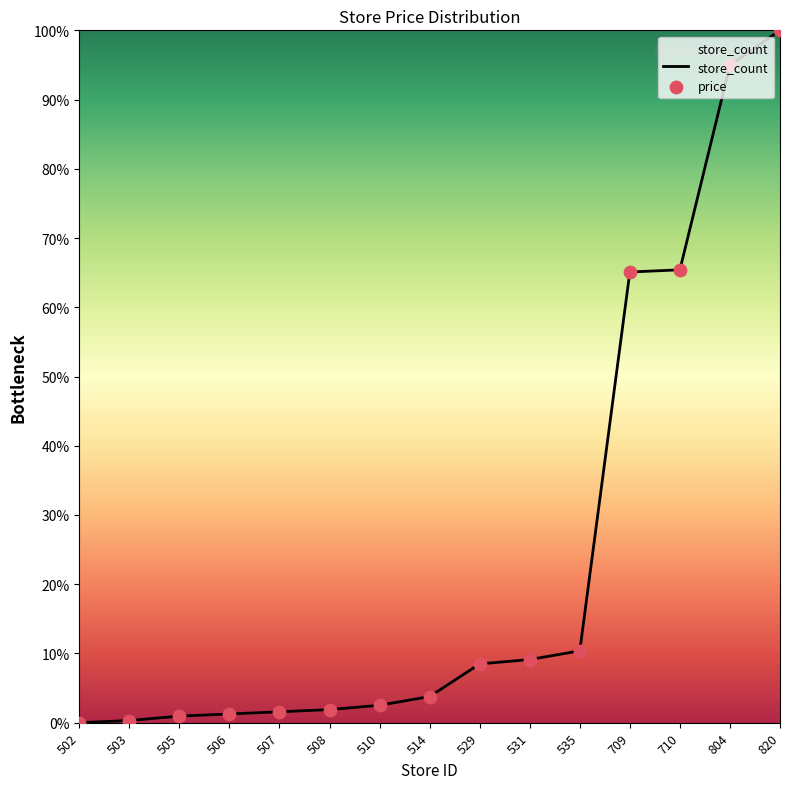

What is the change in value from 503 to 820?

+1.0